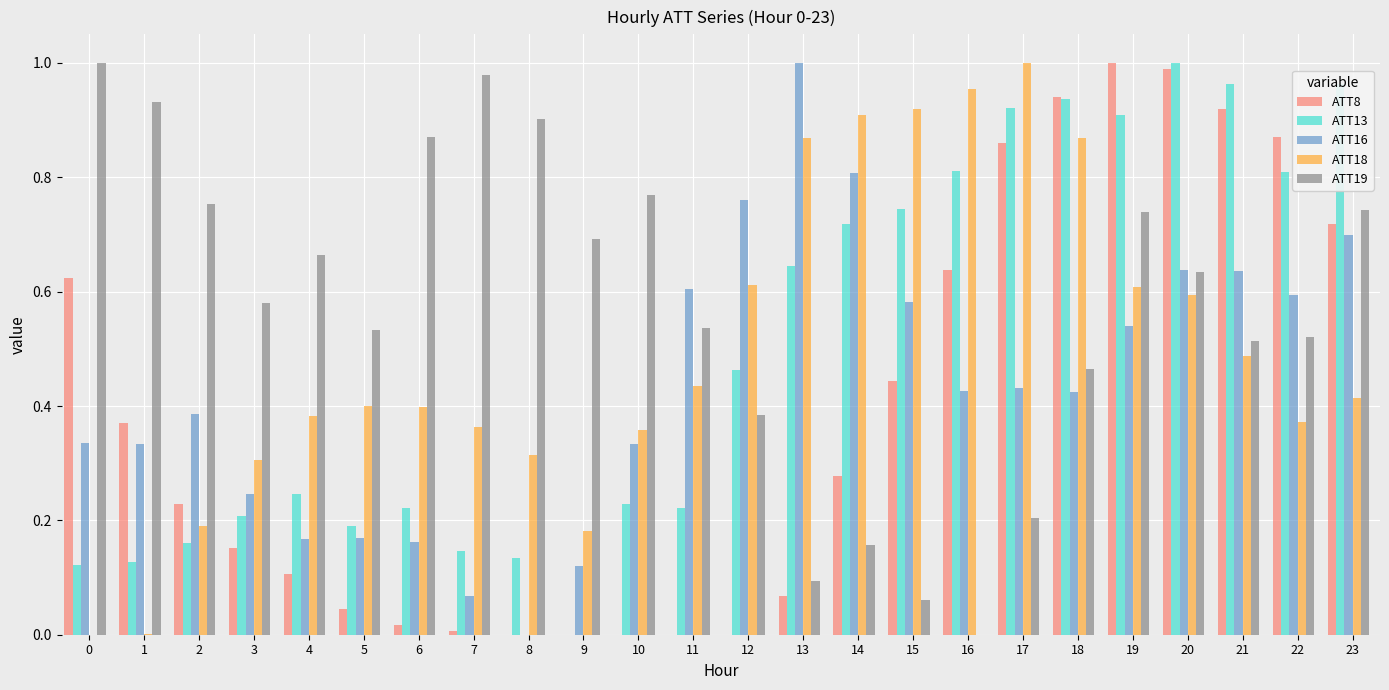

Is the value of ATT18 at 7 greater than the value of ATT19 at 23?

No